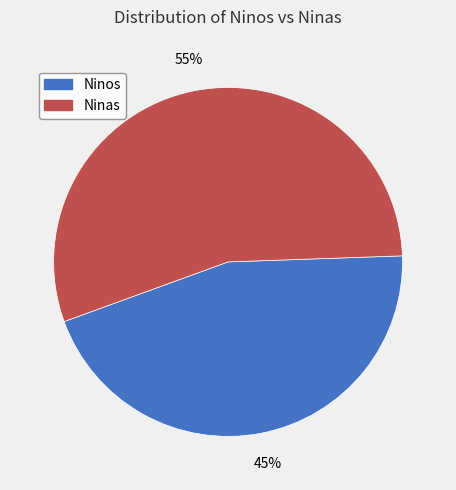

To the nearest percent, what is the average slice percentage?

50%